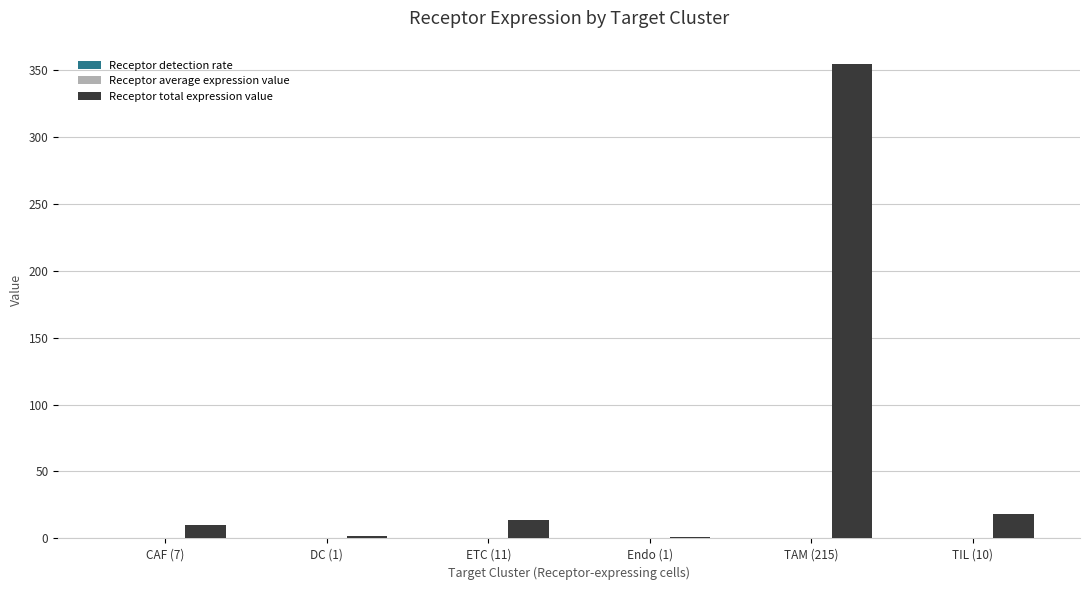

What is the sum of the Receptor total expression value values at TAM (215) and CAF (7)?

363.7